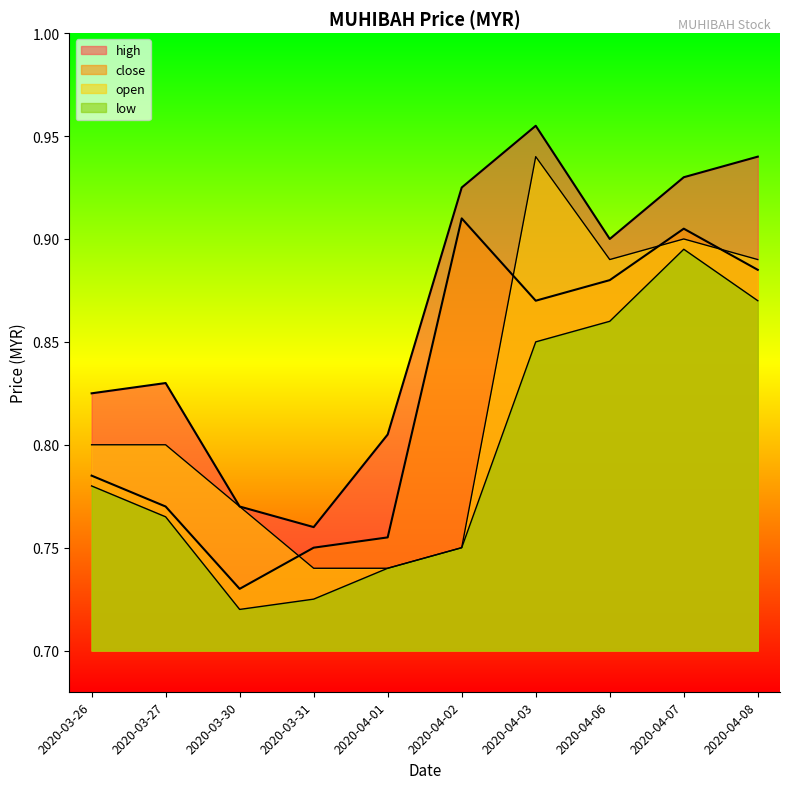

What is the highest value of the high series?

1.0